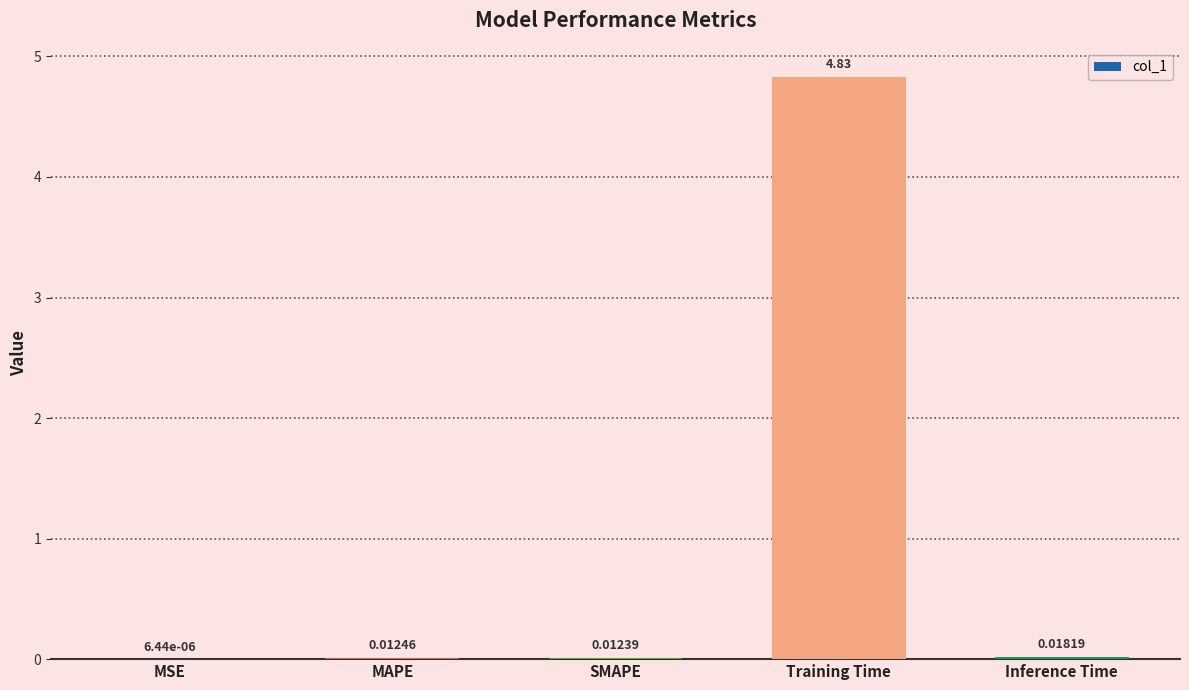

What is the sum of all values?

4.9